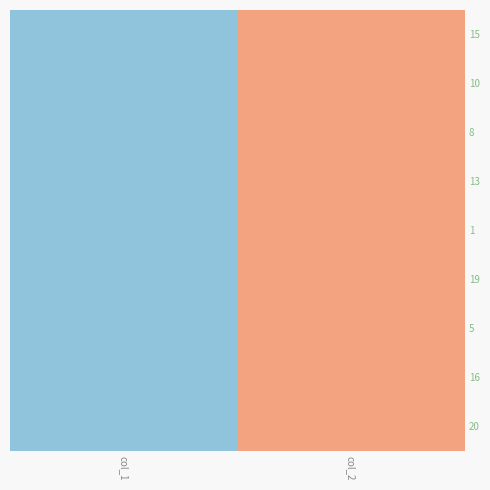

What is the total value across all series at col_2?

9